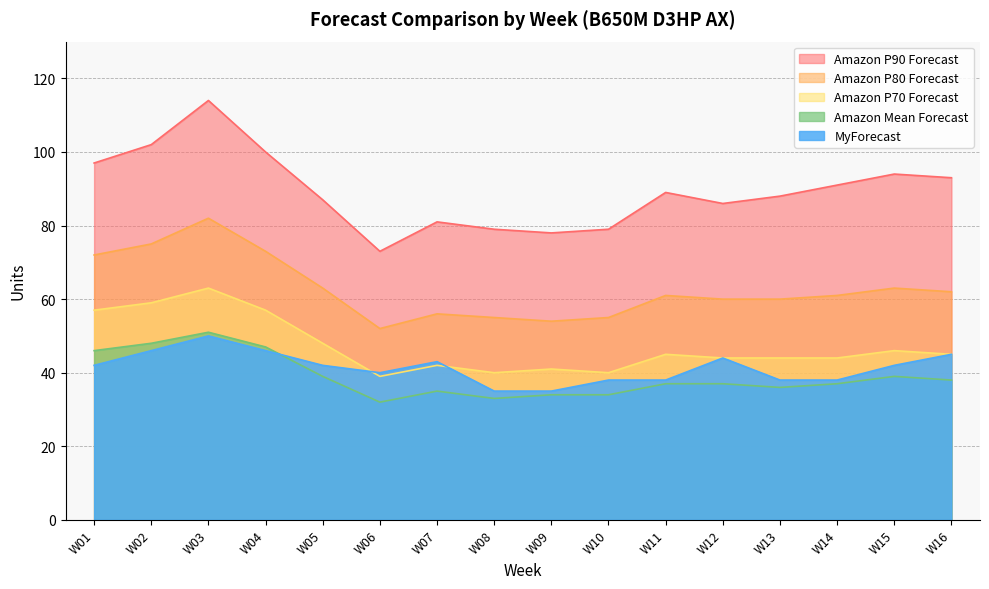

How many lines are shown in the chart?

5